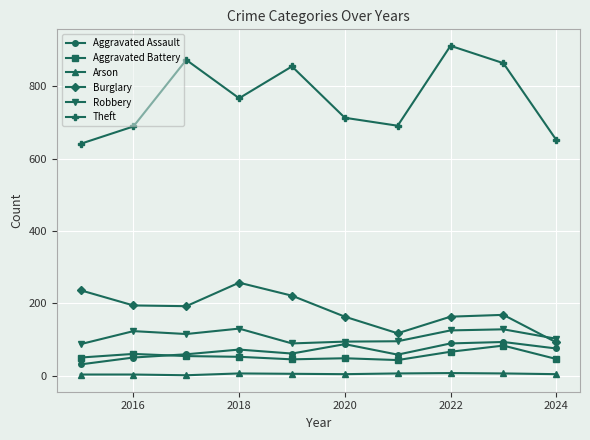

Which series has the largest range (max minus min)?

Theft